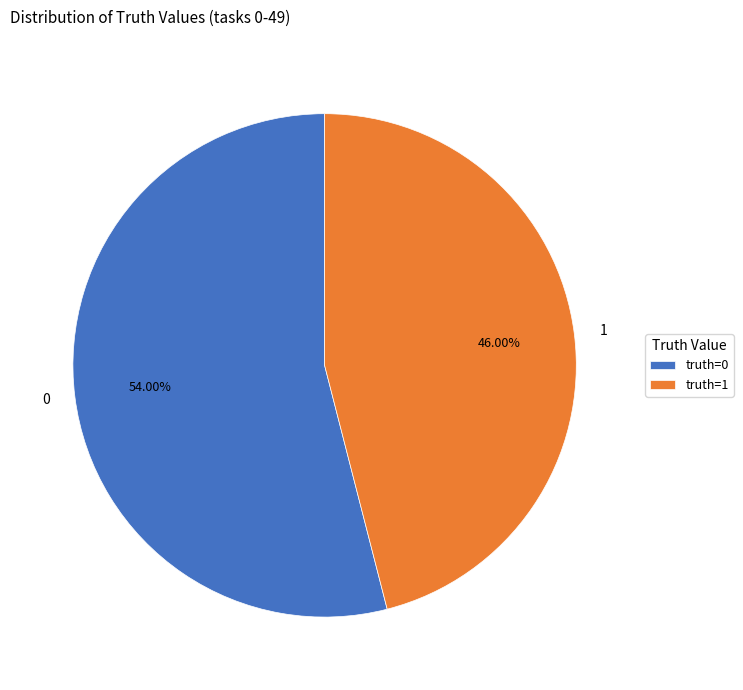

What is the ratio of the value at 1 to the value at 0?

0.9